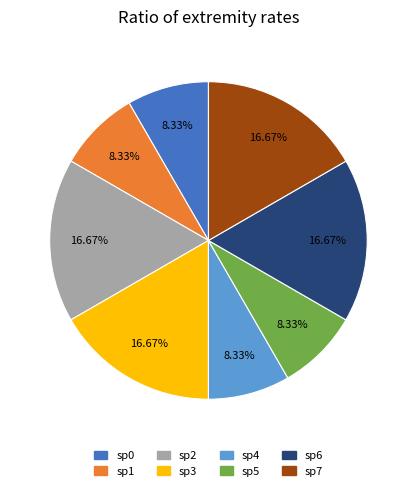

Is it true that sp6 is 6% of the pie?

False